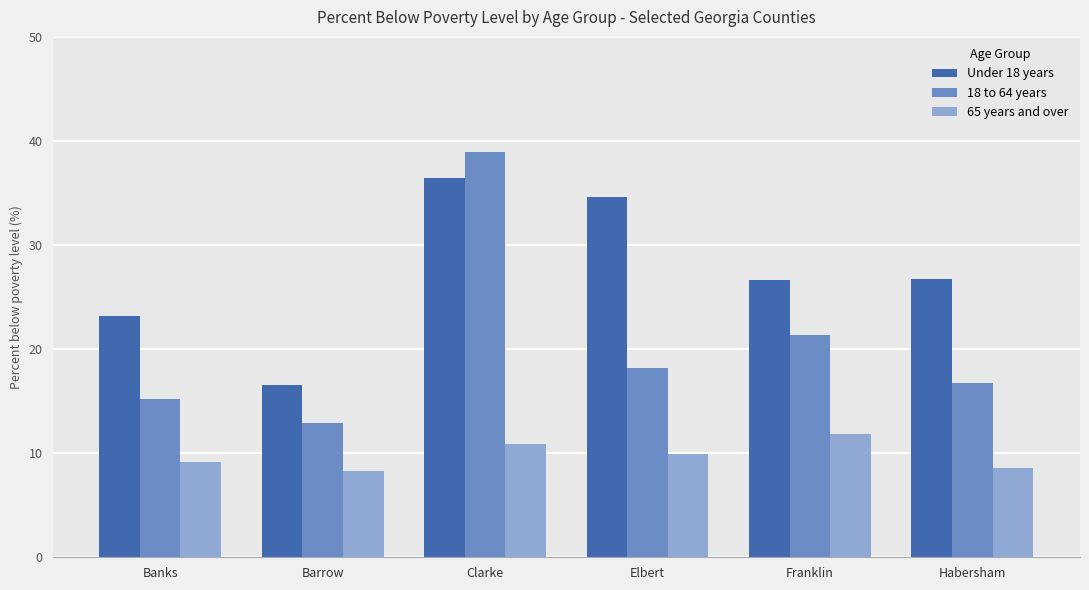

What is the sum of the Under 18 years values at Clarke and Elbert?

71.0